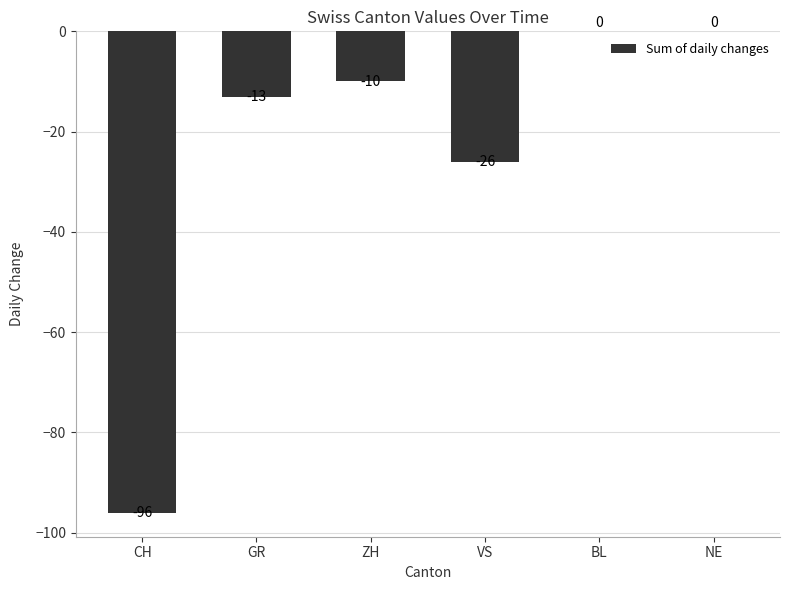

How many data points does each series have?

6